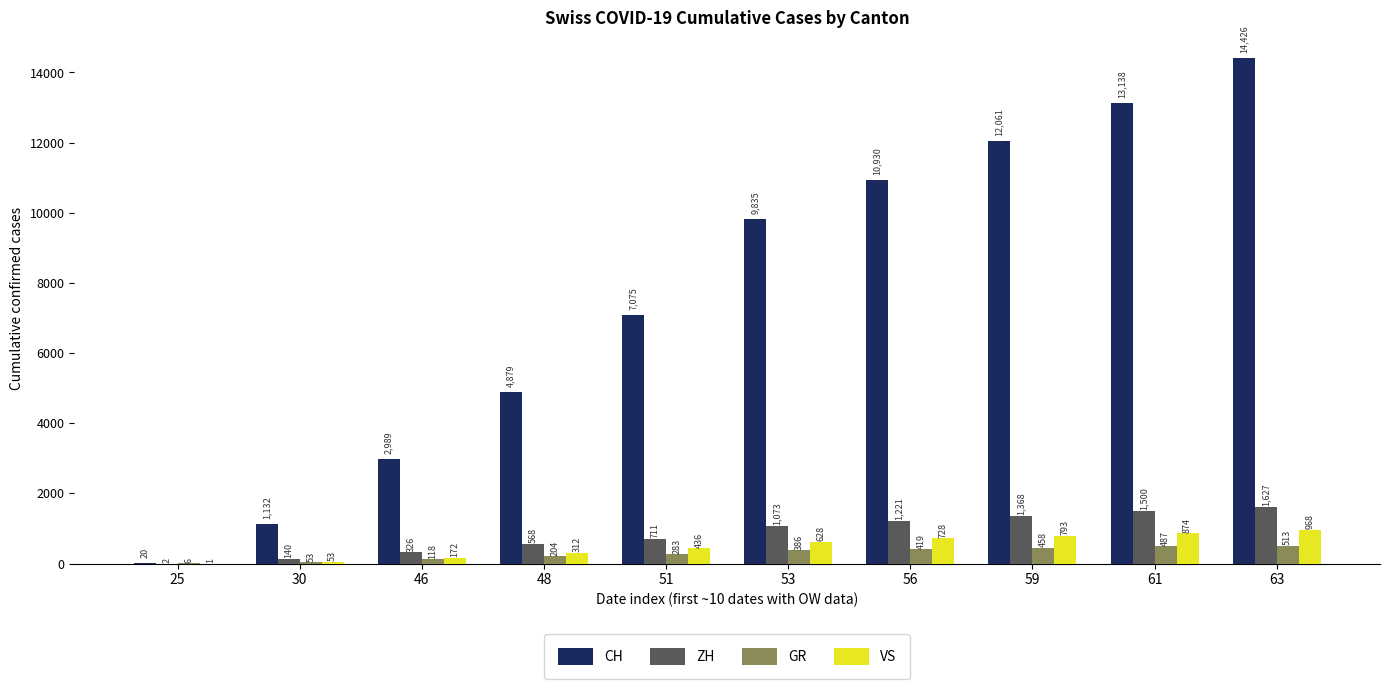

What is the approximate value of CH at 53, to the nearest 50?

9850